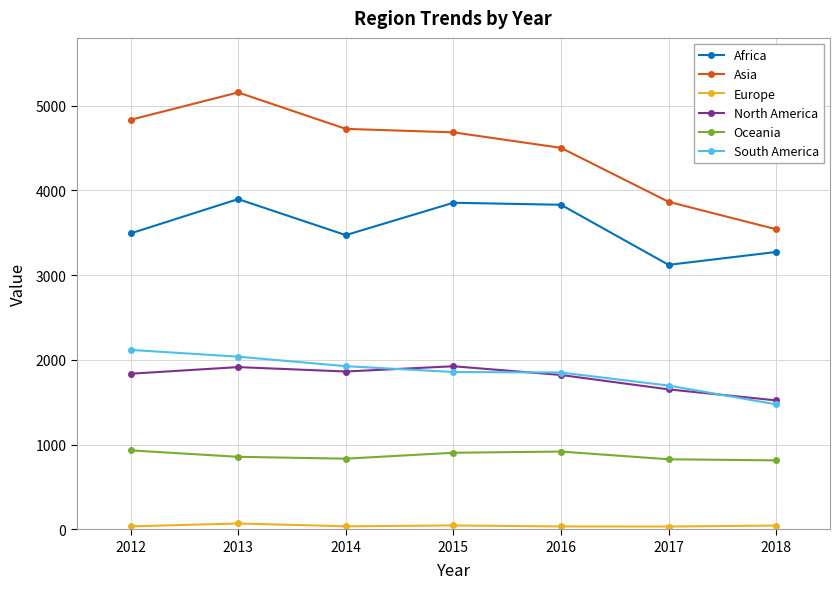

True or false: Africa and Oceania cross at least once.

False